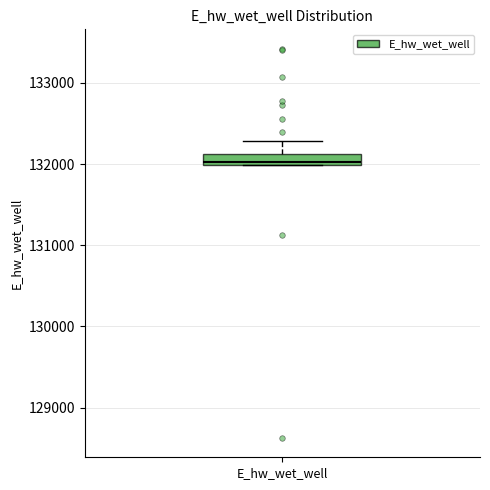

Where is the lower edge of the box for E_hw_wet_well on the y-axis? The values are not printed on the chart, so give them approximately, as read against the axis.

132000